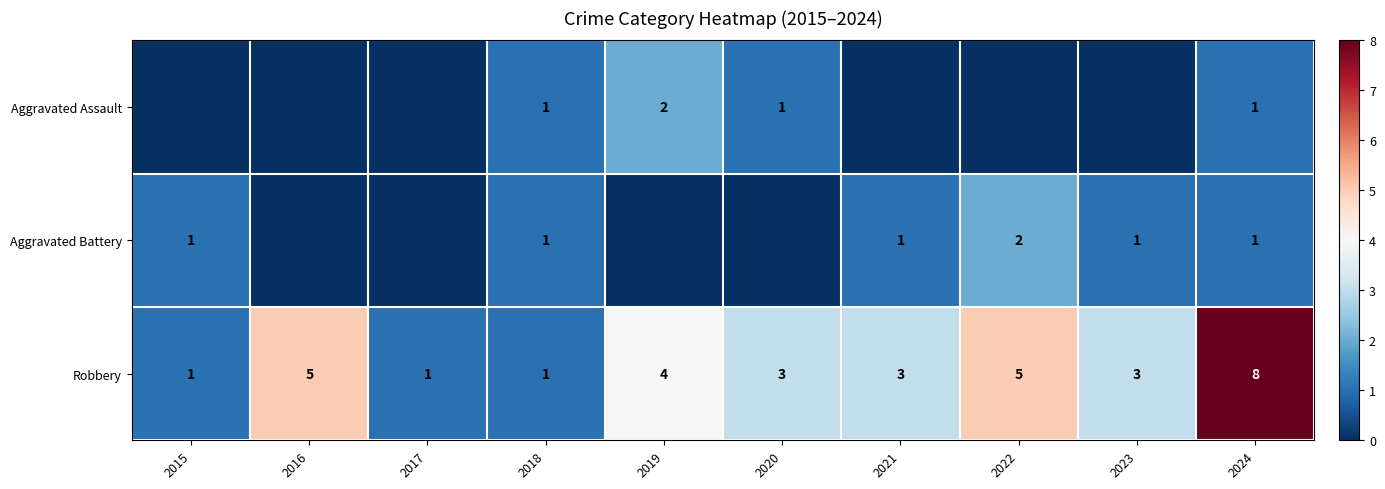

True or false: Robbery has a value of 4 at 2019.

True